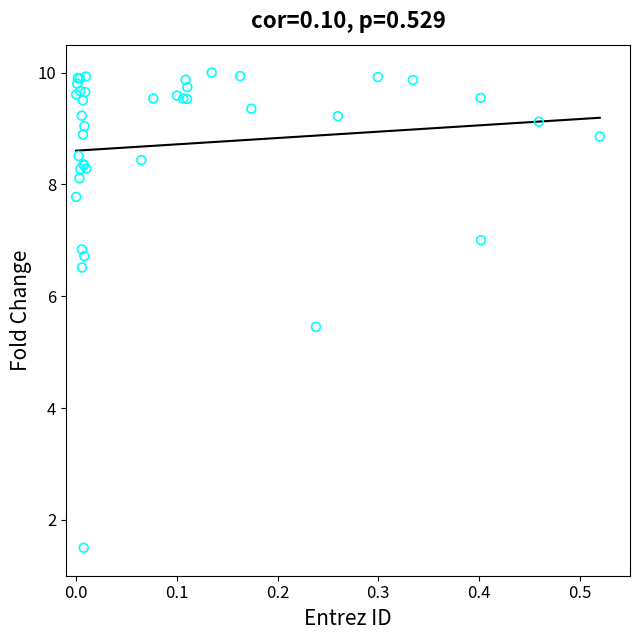

What Y value in the scatter plot is closest to 5?

5.5